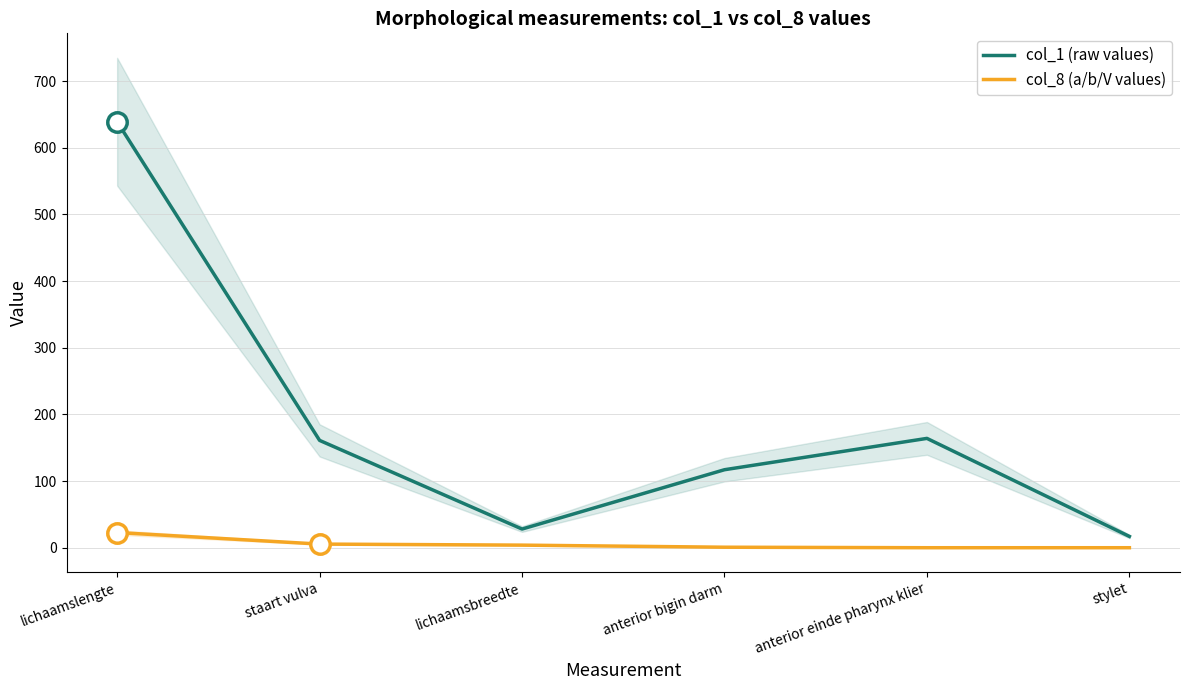

What is the difference between the second highest and second lowest values in the col_8 (a/b/V values) series?

5.5